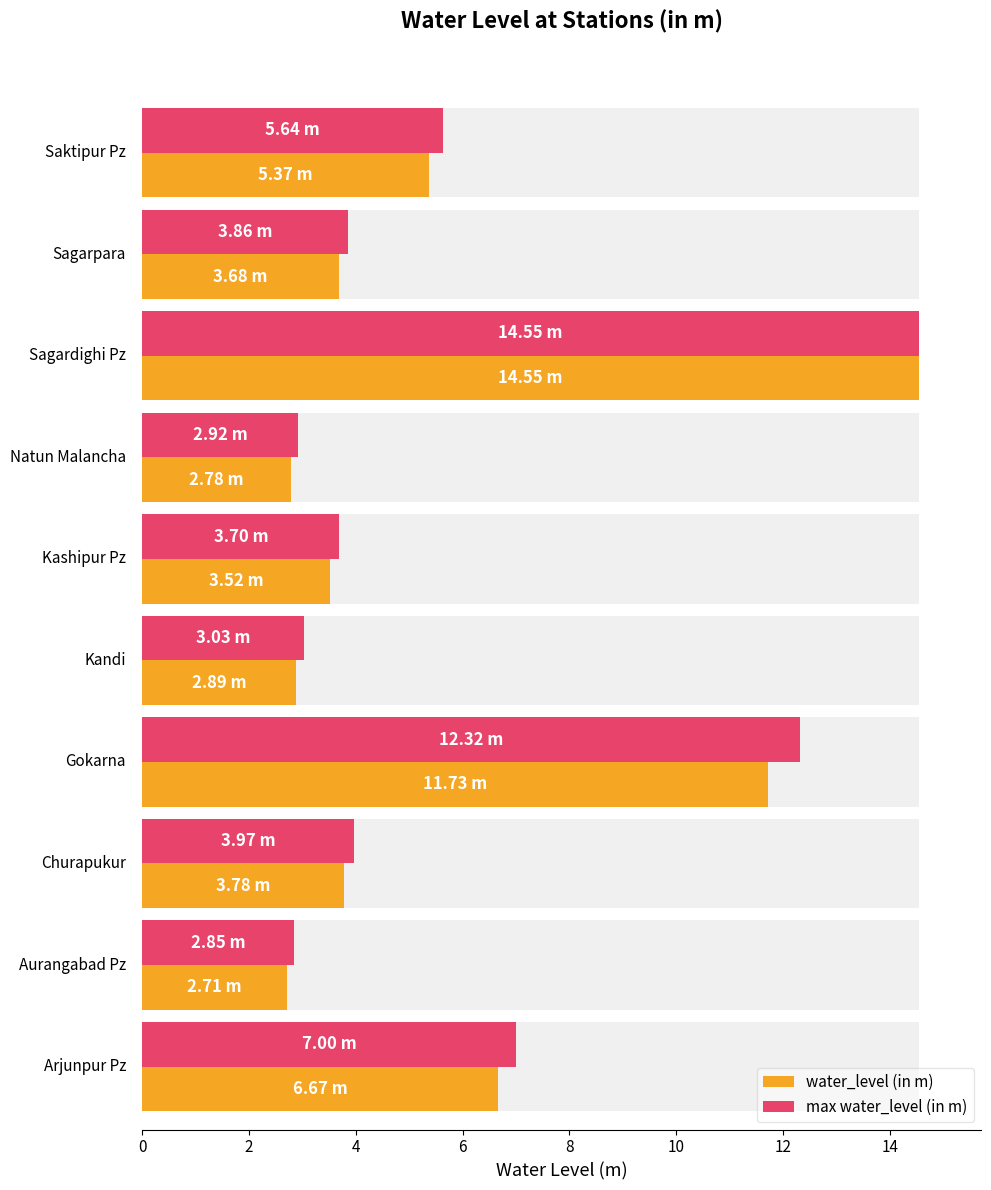

How many bars are there in each group?

2